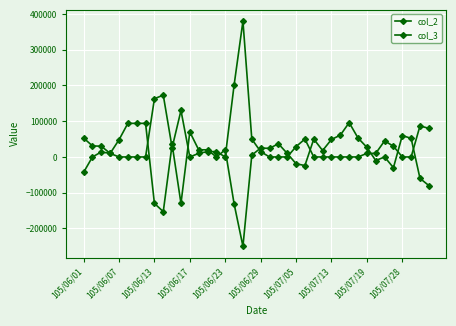

Does the chart have visible grid lines?

Yes